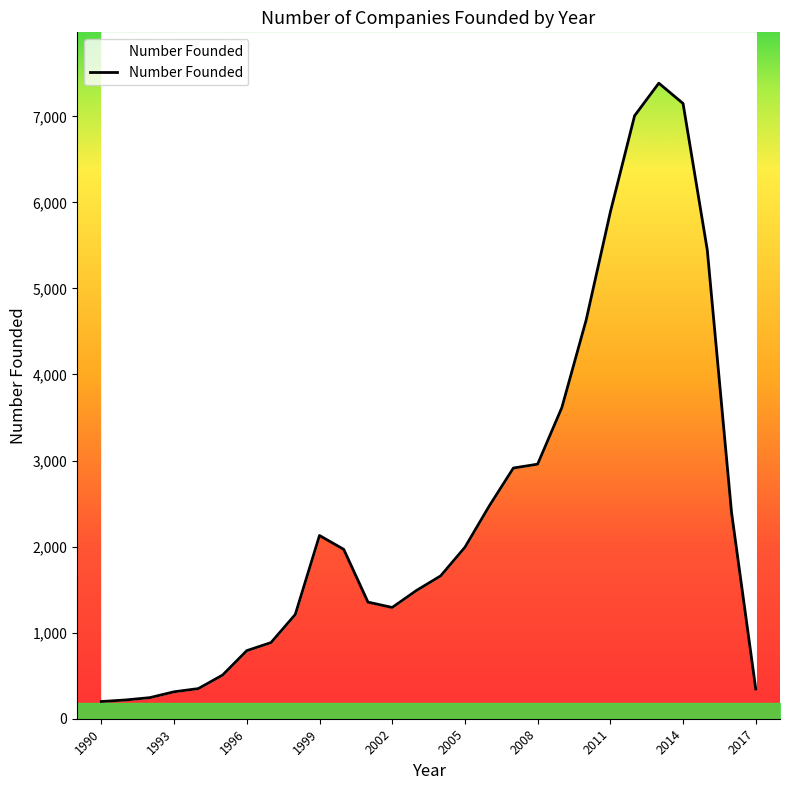

Reading right to left, list all the values displayed in this chart.

346	2398	5446	7149	7385	7006	5887	4630	3616	2958	2913	2470	1992	1660	1490	1293	1355	1968	2129	1211	885	791	507	350	313	245	218	200